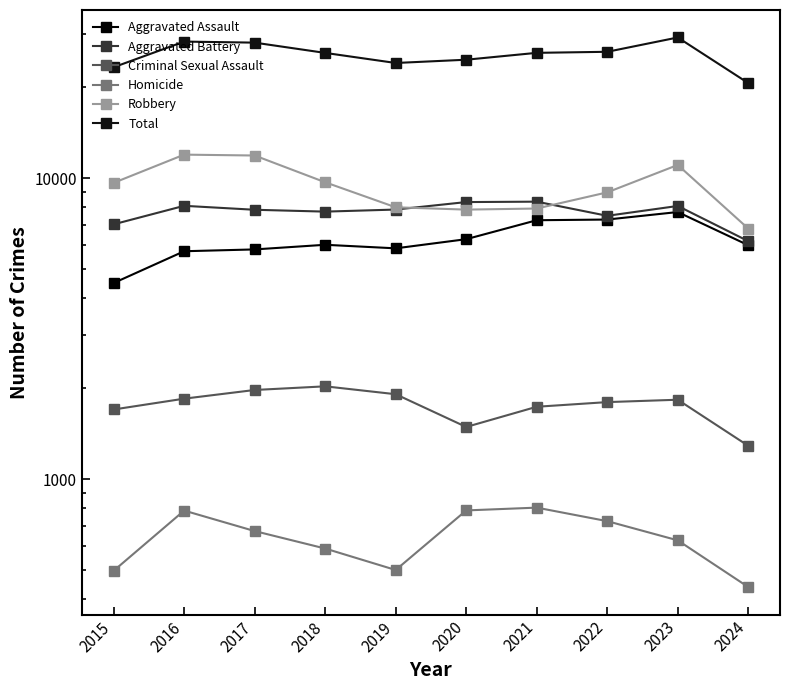

What is the difference between the maximum and second lowest values in the Total series?

5964